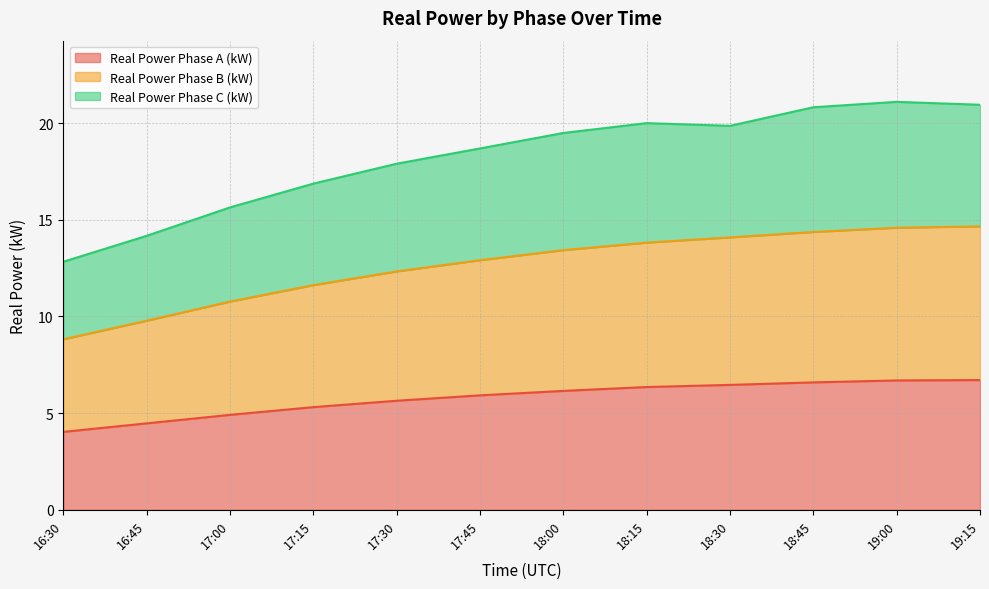

Reading left to right, list all the values displayed in this chart.

Real Power Phase A (kW): 4.0	4.5	4.9	5.3	5.6	5.9	6.2	6.3	6.5	6.6	6.7	6.7
Real Power Phase B (kW): 8.8	9.8	10.8	11.6	12.3	12.9	13.4	13.8	14.1	14.4	14.6	14.7
Real Power Phase C (kW): 12.8	14.2	15.6	16.9	17.9	18.7	19.5	20.0	19.9	20.8	21.1	20.9